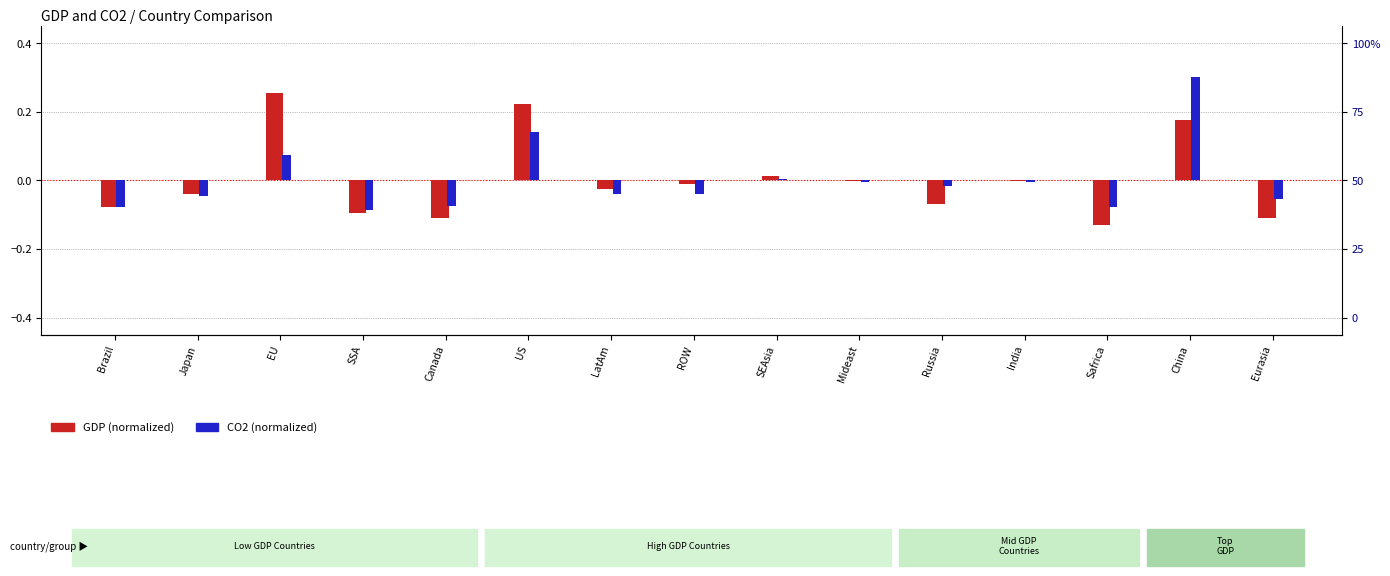

At which label is CO2 (normalized) closest to 0?

SEAsia